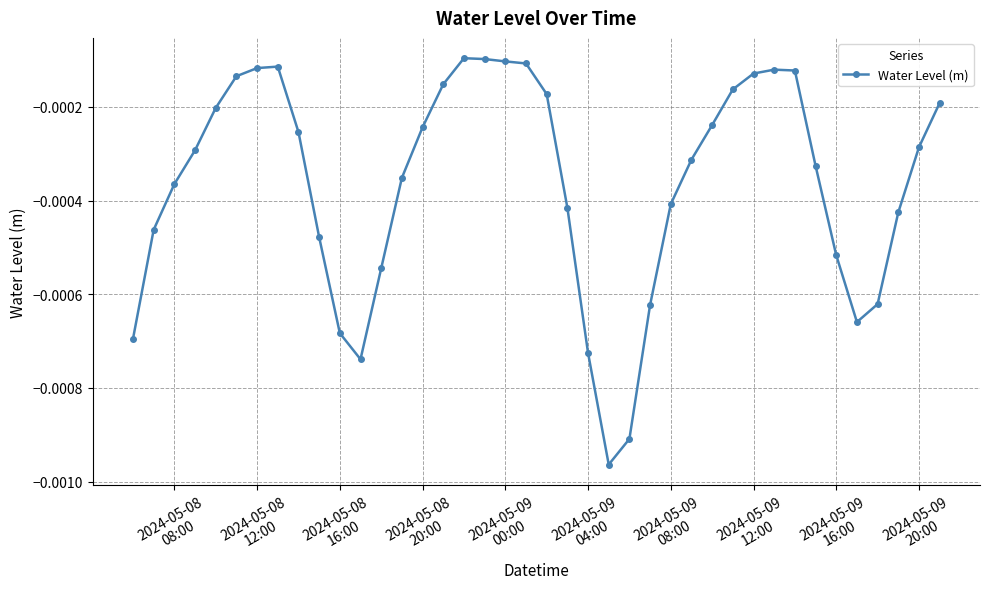

True or false: there are more than 2 points higher than both neighbors.

True